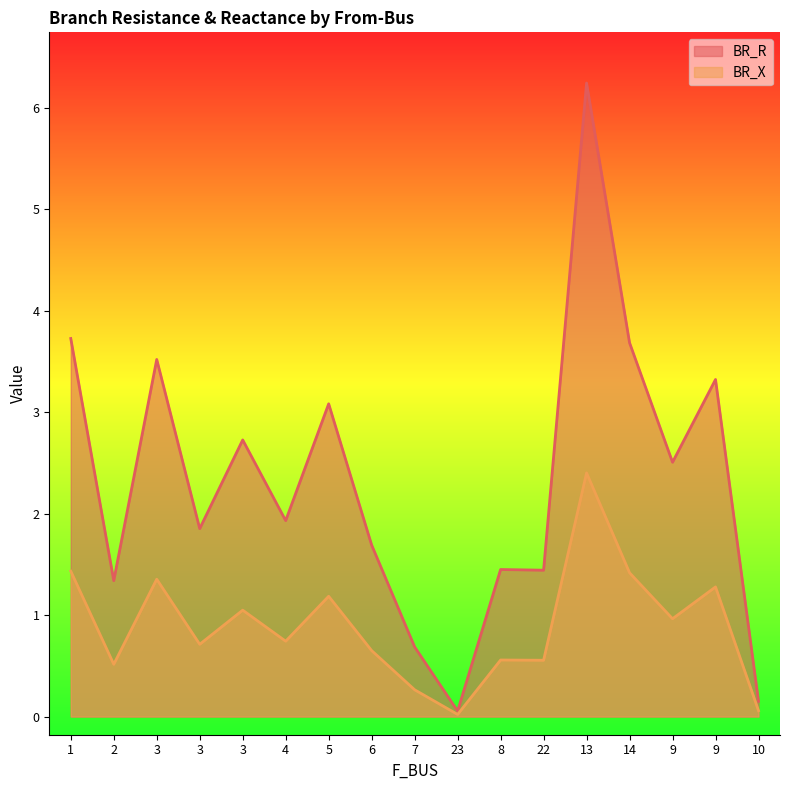

List the labels in order of BR_X value, largest first.

13, 1, 14, 3, 9, 5, 3, 9, 4, 3, 6, 8, 22, 2, 7, 10, 23